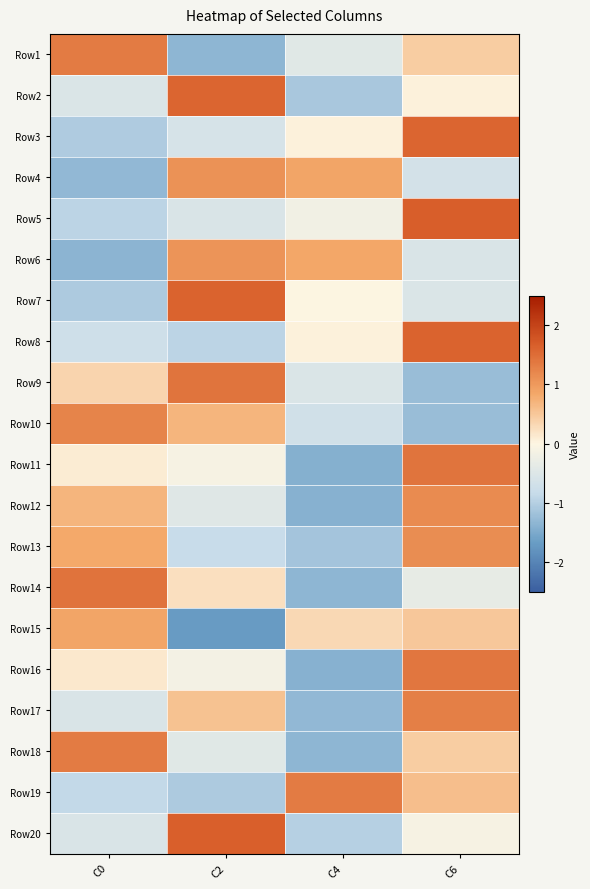

Which series changed the most between C2 and C6?

Row9